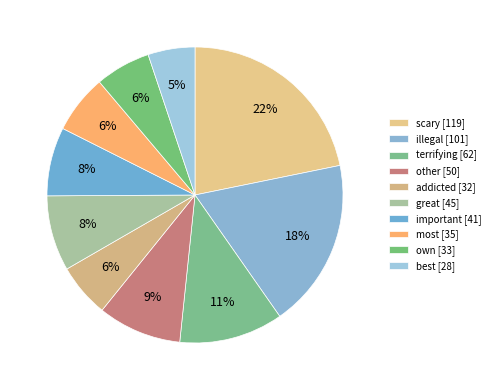

Which category has the smallest portion of the pie?

best